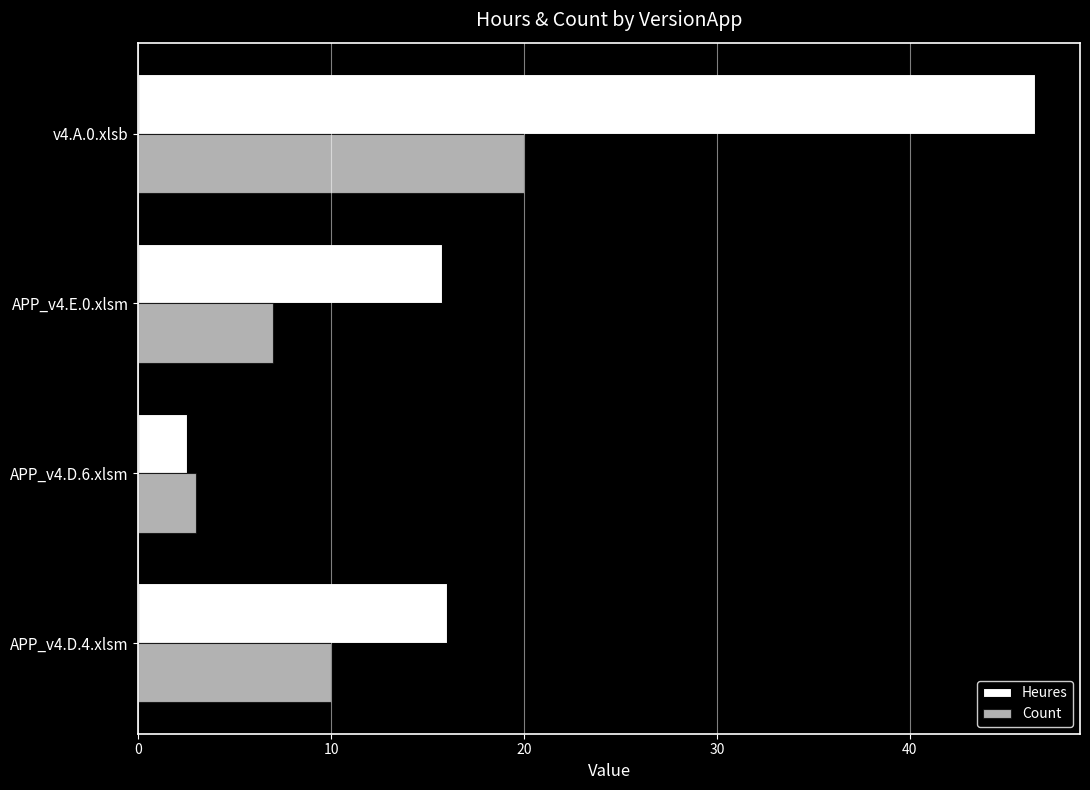

How many data points does each series have?

4